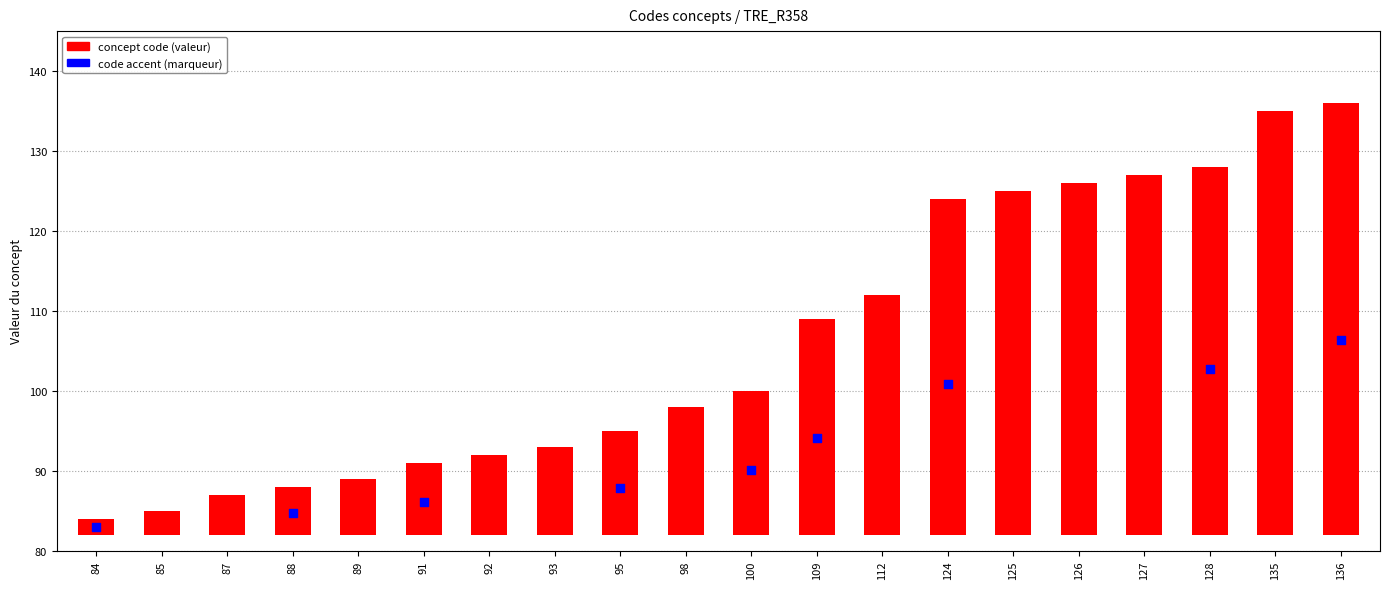

What is the change in value from 84 to 126?

+42